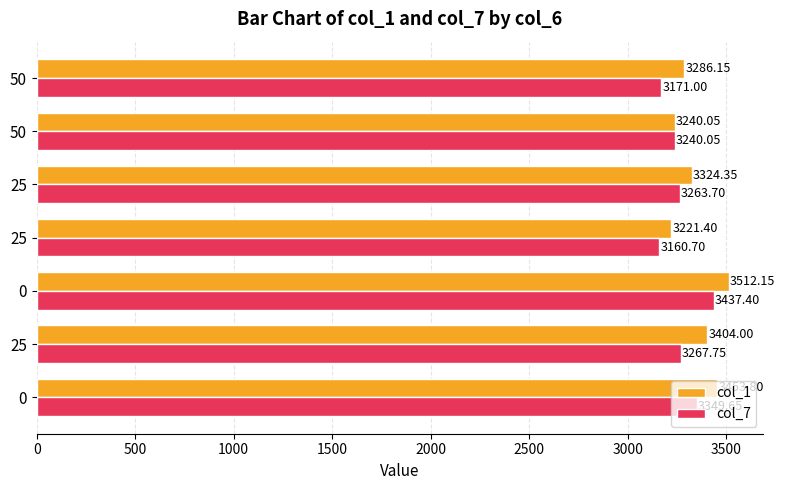

What is the value of the col_7 bar at the 5th from the left?

3263.7